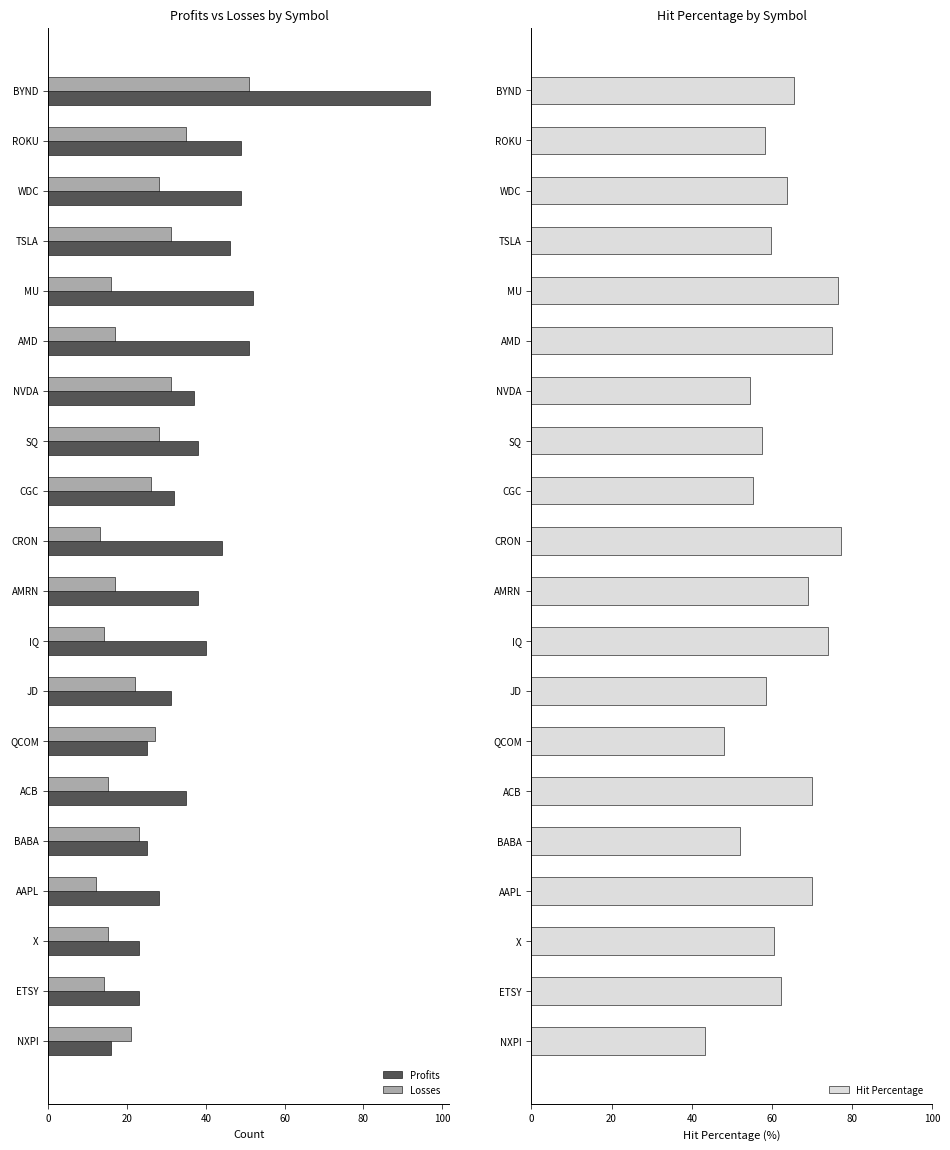

What is the maximum value shown in the chart?

97.0